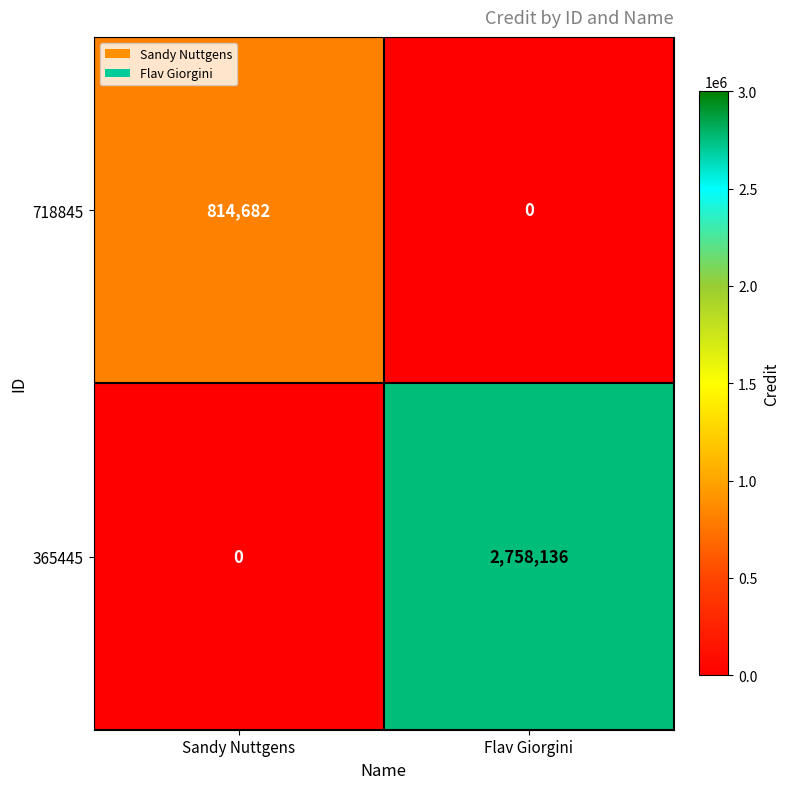

True or false: 365445 has a value of 2758136 at Flav Giorgini.

True